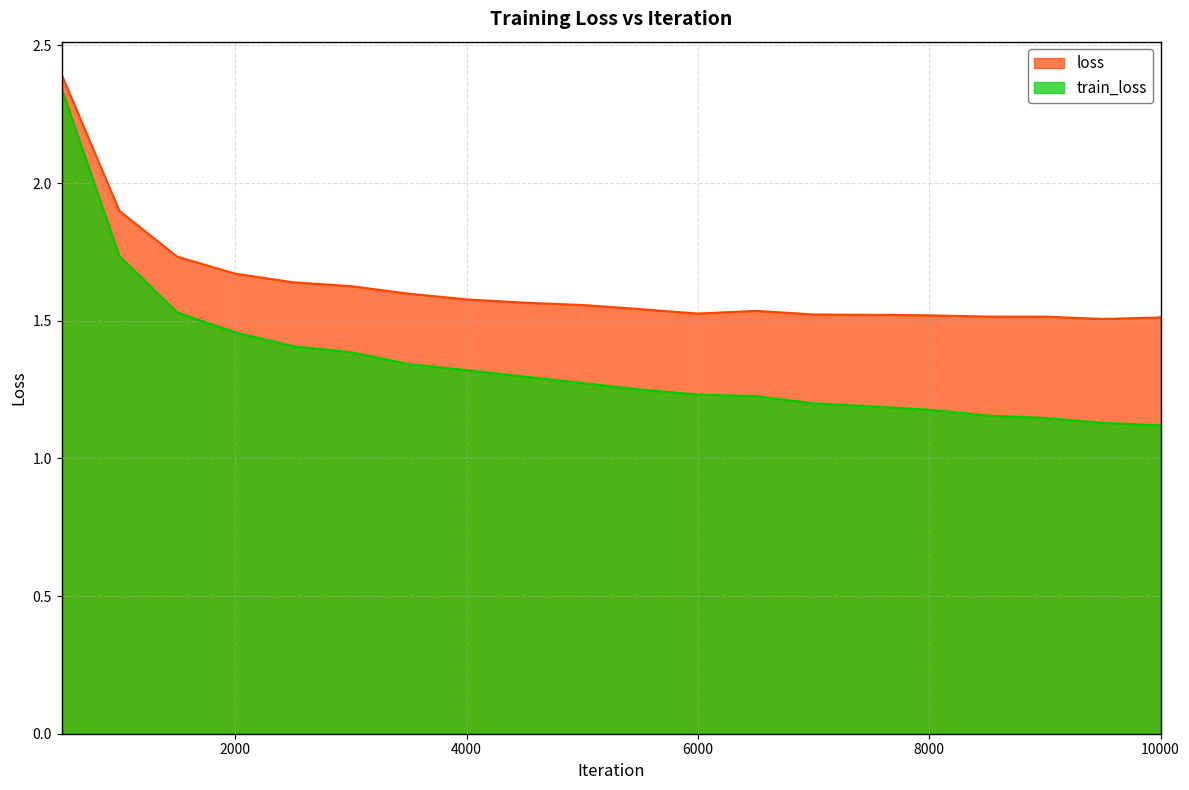

True or false: train_loss and loss intersect in this chart.

False